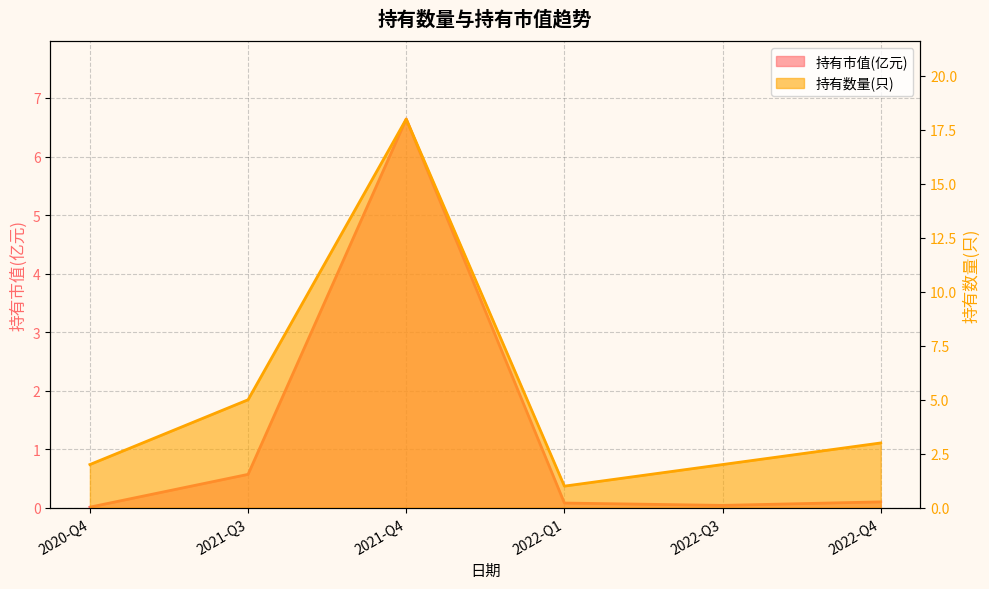

True or false: 持有数量(只) has a value of 11.6 at 2021-Q4.

False